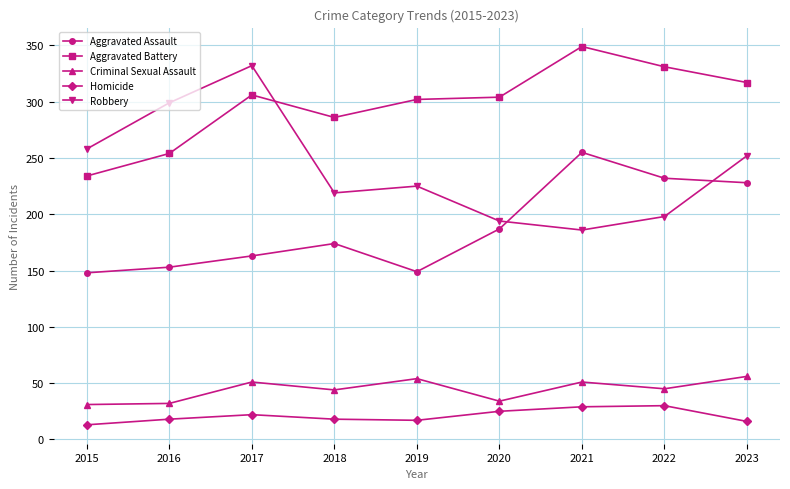

What is the difference between the highest and lowest values at 2017?

310